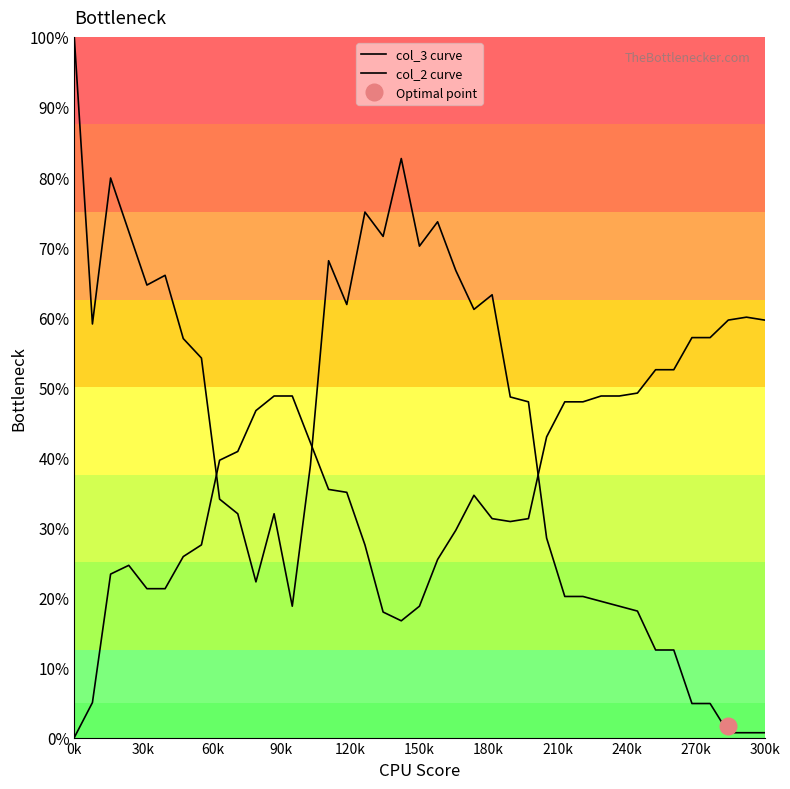

What is the difference between the maximum and minimum values in the col_2 curve series?

60.0